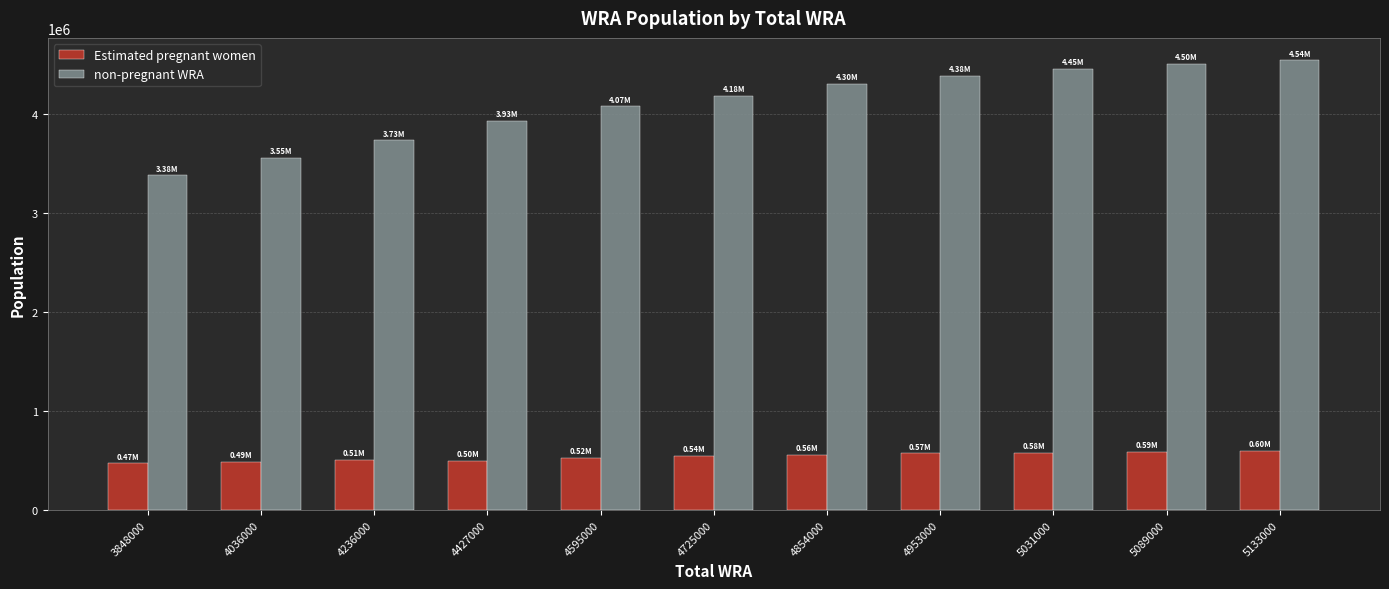

List the series in order of their overall mean, lowest first.

Estimated pregnant women, non-pregnant WRA